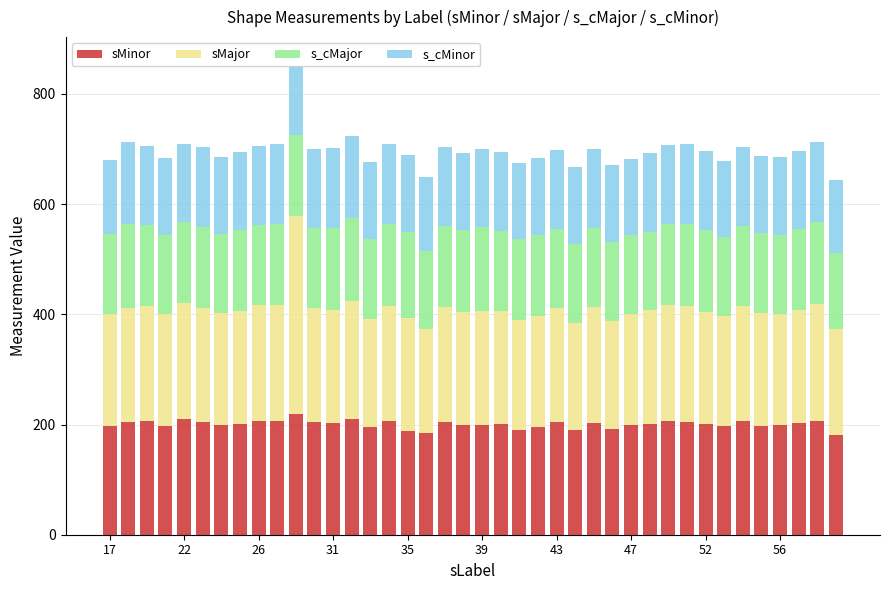

What is the difference between the maximum and minimum values in the sMinor series?

37.6